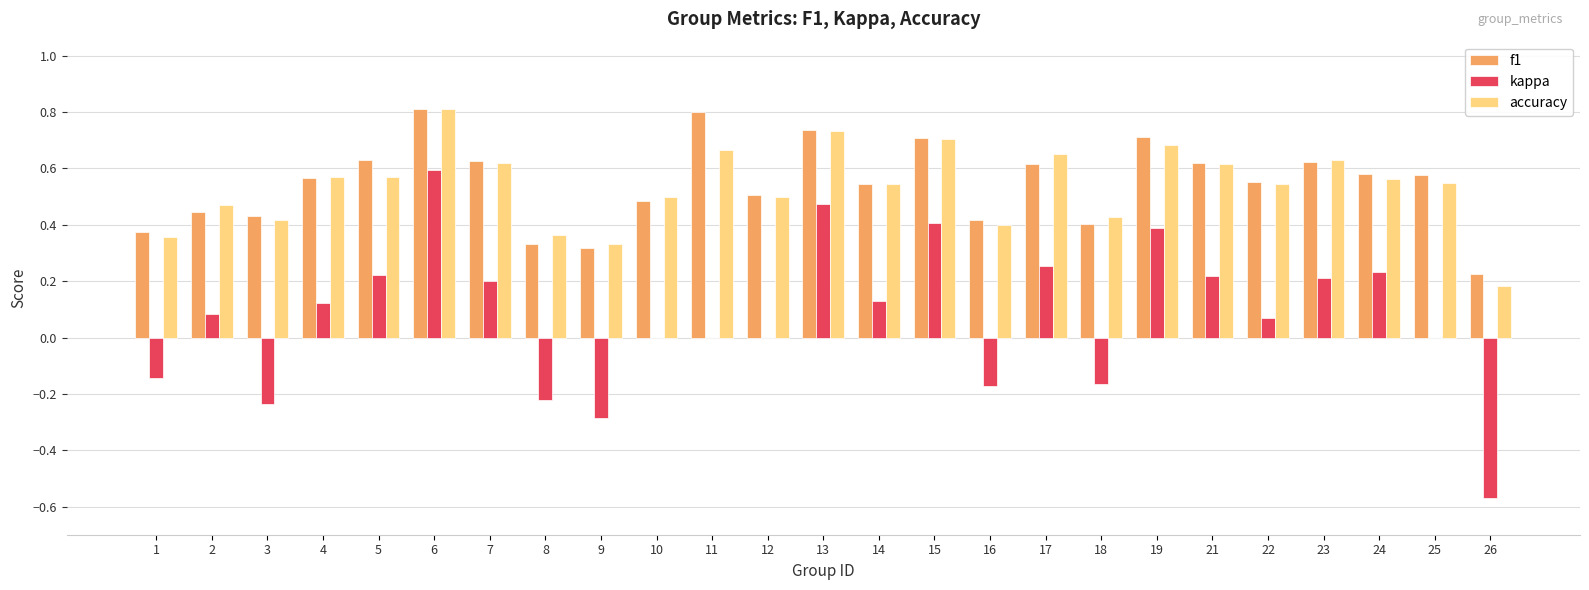

Is it true that f1 equals 0.5 at 14?

True